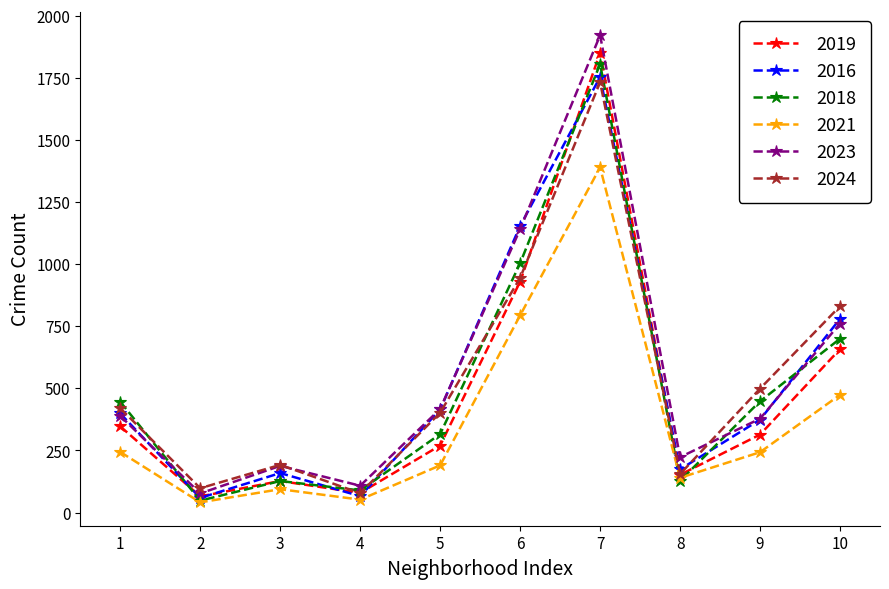

Is this an area chart (filled region under the line)?

No